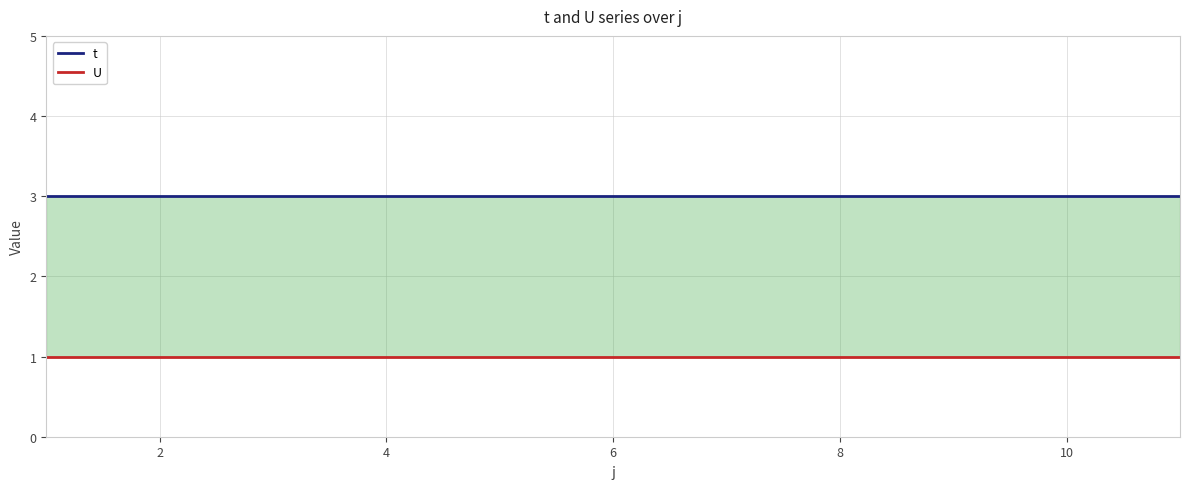

What are all the series names shown in the legend?

t, U